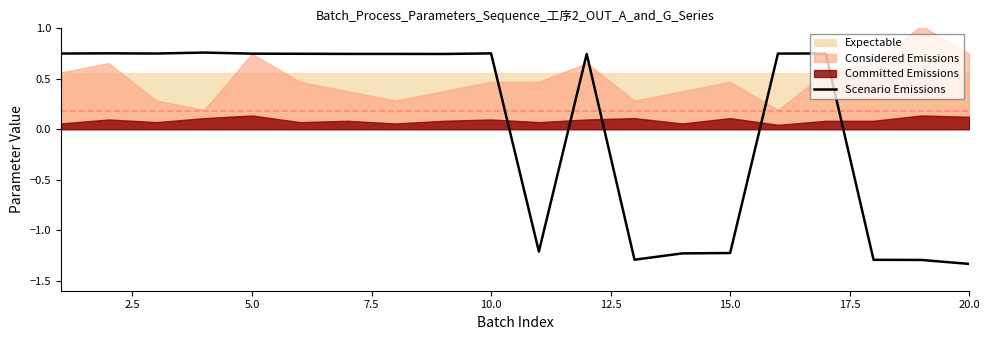

Is it true that Scenario Emissions equals -0.4 at 15.0?

False